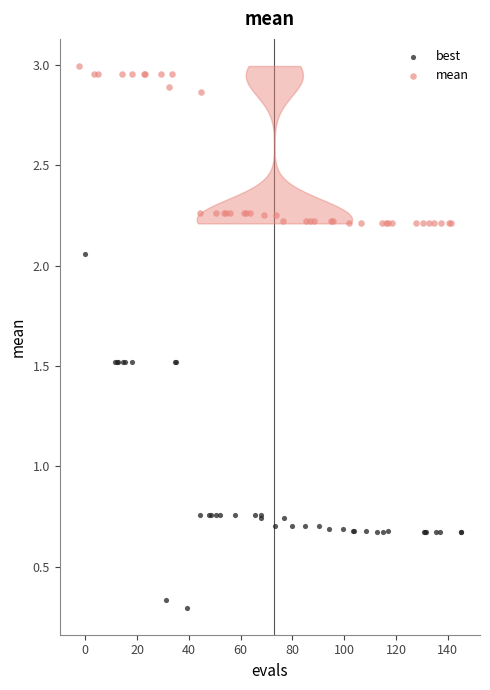

What are all the series names shown in the legend?

best, mean